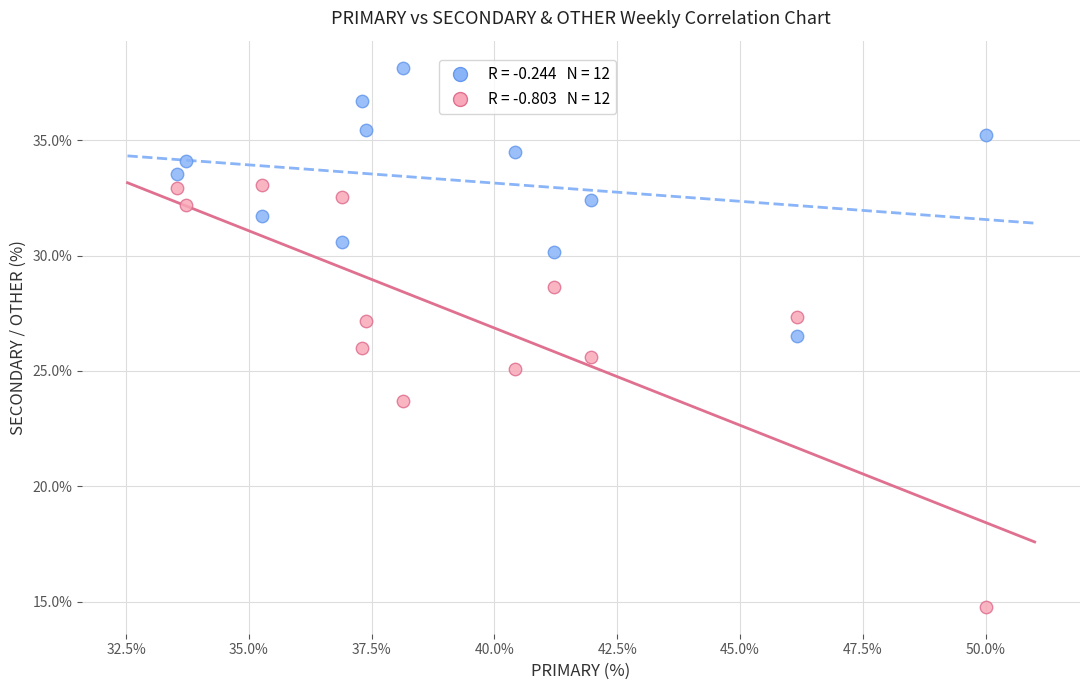

Across all data points, what is the range of X values (max minus min)?

16.5